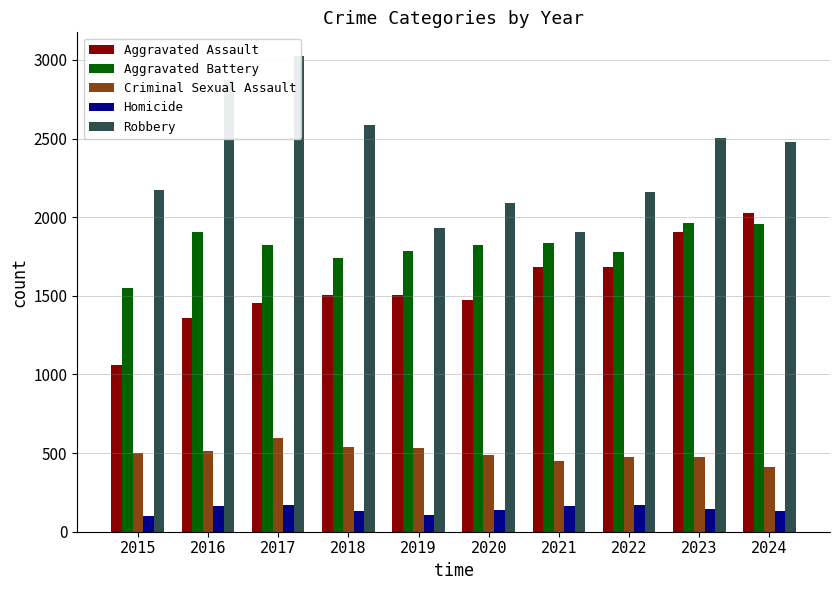

The Robbery series shows 2585 at 2018. True or false?

True